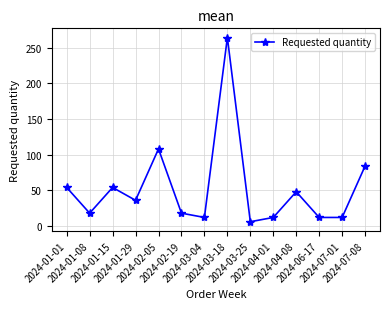

Where is the first local maximum?

2024-01-15